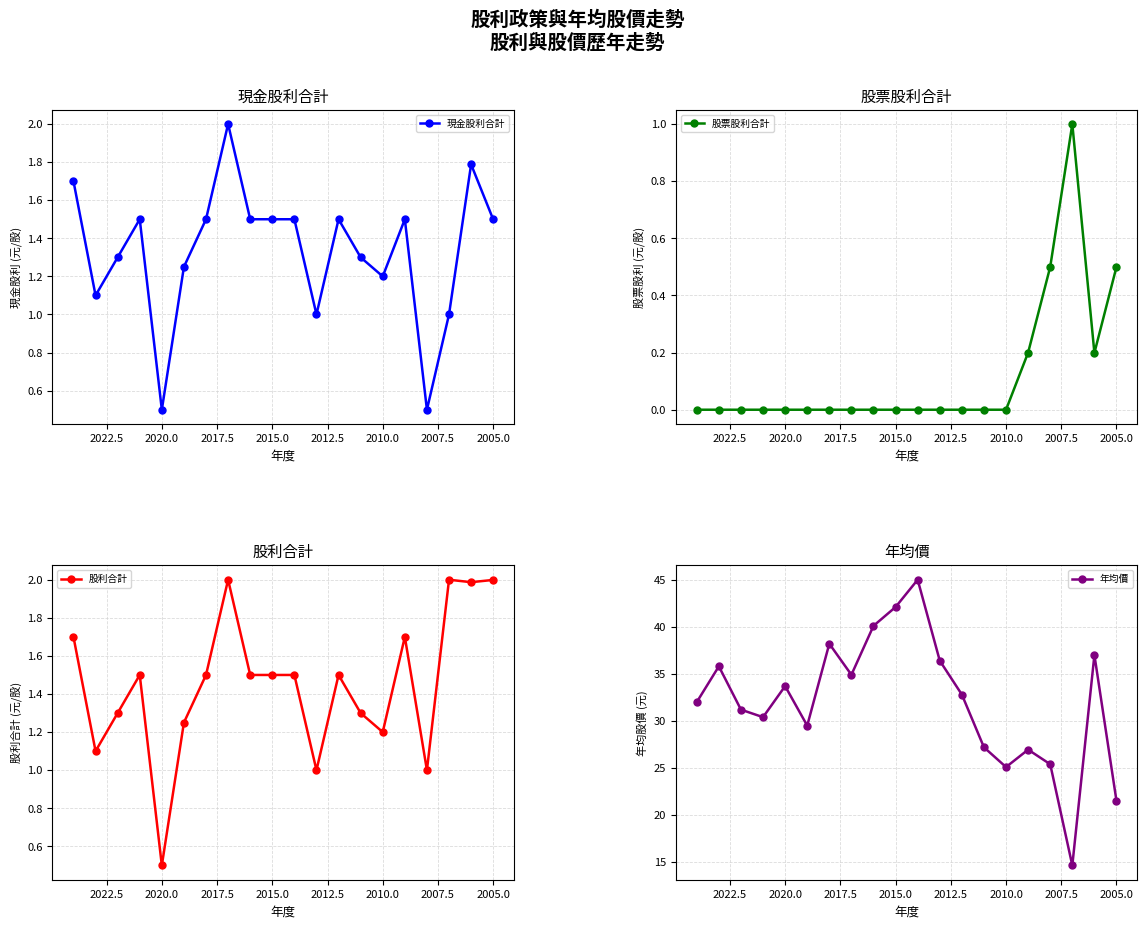

What is the sum of all 年均價 values?

639.9